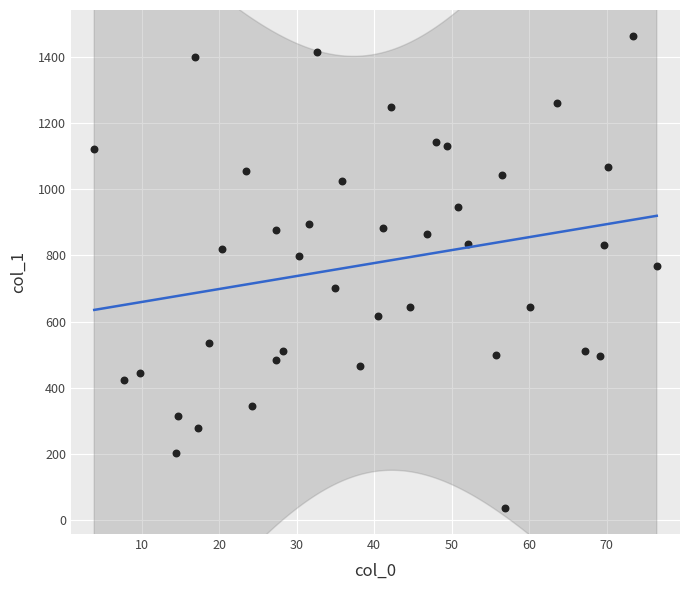

What is the range of X values (max minus min)?

72.6